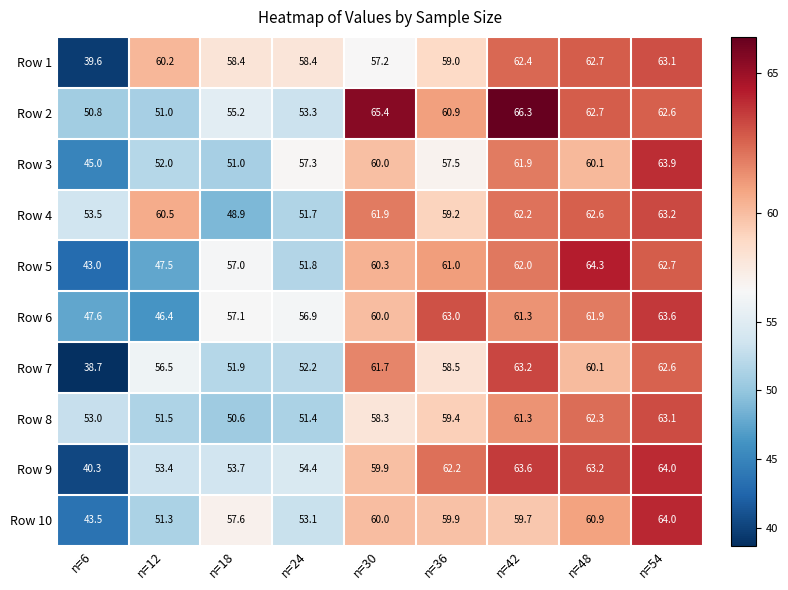

Between n=6 and n=36, which series saw the biggest shift?

Row 9